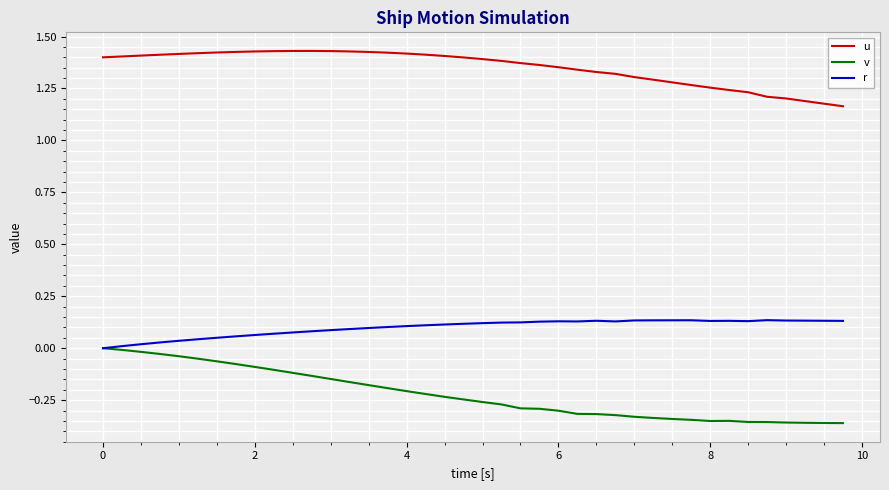

True or false: u and r cross at least once.

False